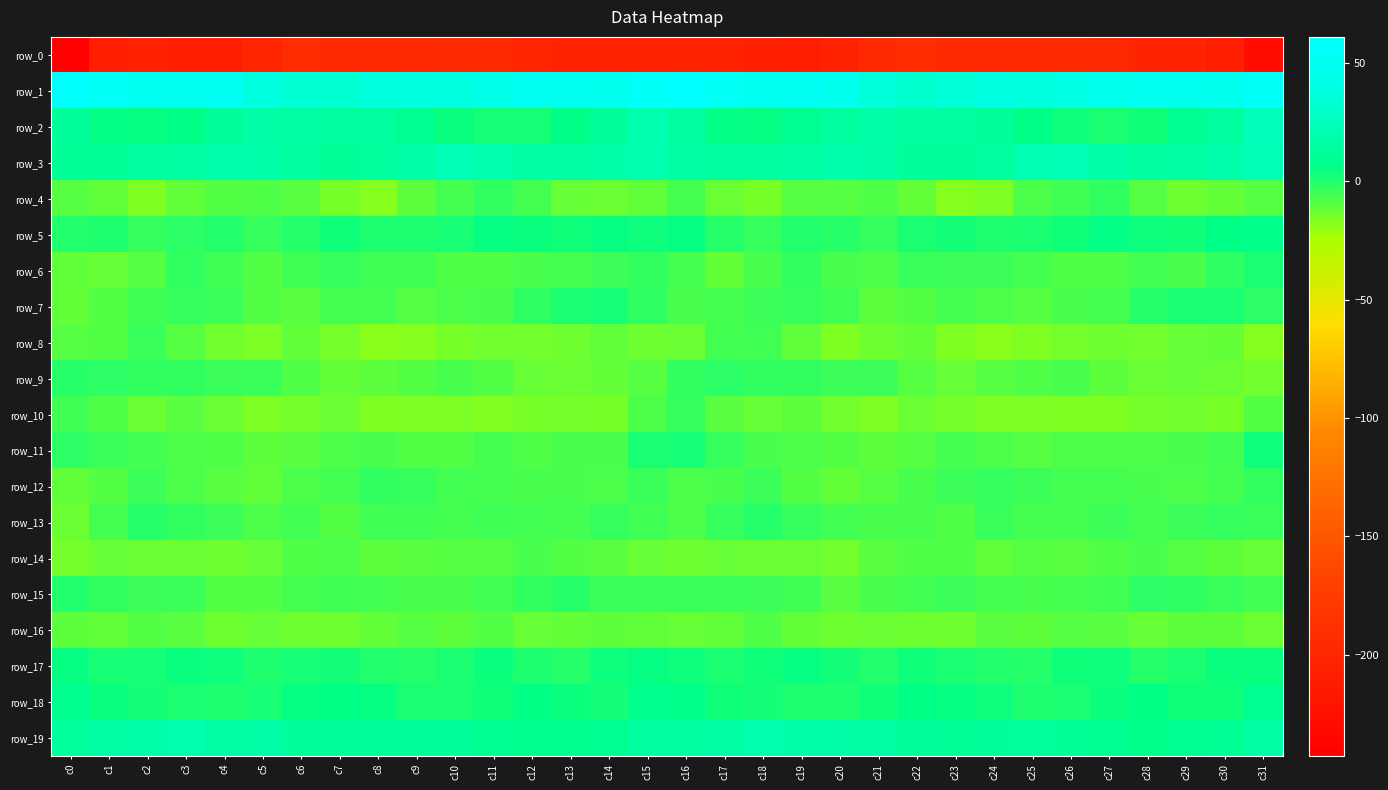

Which label corresponds to the largest value in the chart?

c16